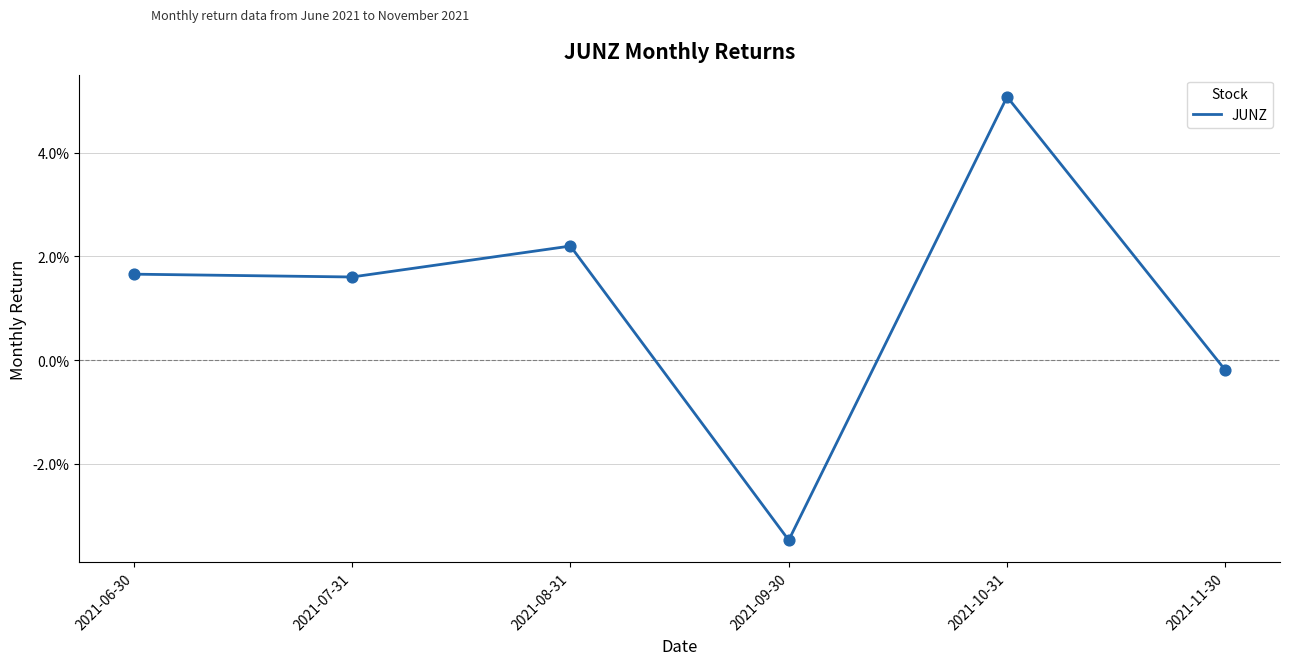

Is this an area chart (filled region under the line)?

No